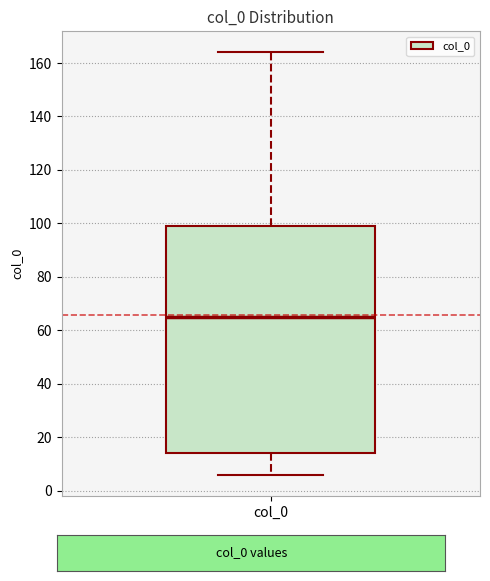

Read this box plot against the y-axis: the position of the median line, the range covered by the box, and the ends of both whiskers. The values are not printed on the chart, so give them approximately, as read against the axis.

median 66, box 14 to 100, whiskers 6 to 164